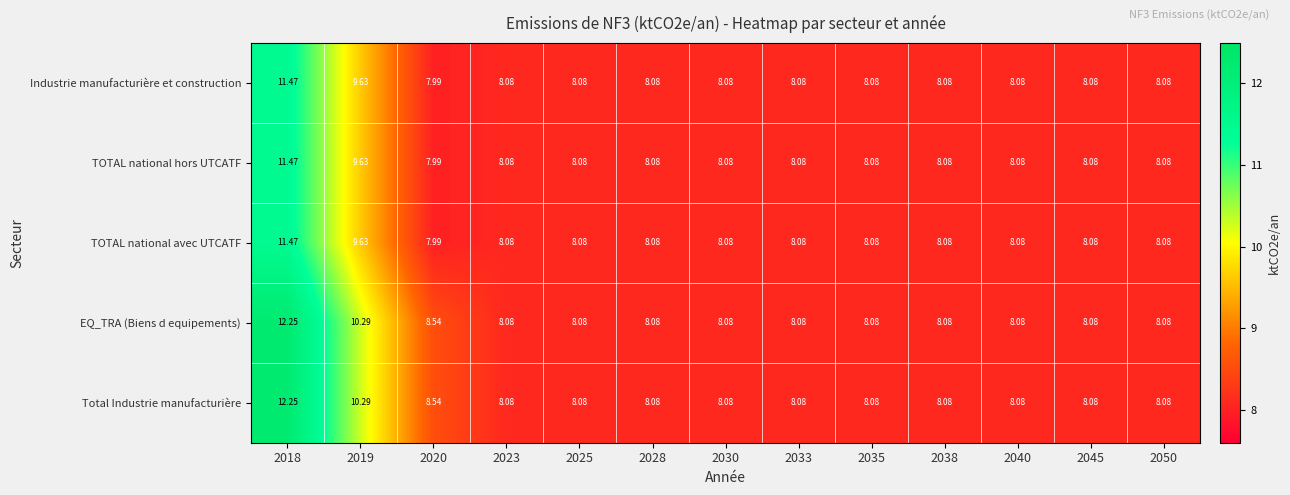

Reading left to right, transcribe all the data shown in this chart.

Industrie manufacturière et construction: 2018=11.5	2019=9.6	2020=8.0	2023=8.1	2025=8.1	2028=8.1	2030=8.1	2033=8.1	2035=8.1	2038=8.1	2040=8.1	2045=8.1	2050=8.1
TOTAL national hors UTCATF: 2018=11.5	2019=9.6	2020=8.0	2023=8.1	2025=8.1	2028=8.1	2030=8.1	2033=8.1	2035=8.1	2038=8.1	2040=8.1	2045=8.1	2050=8.1
TOTAL national avec UTCATF: 2018=11.5	2019=9.6	2020=8.0	2023=8.1	2025=8.1	2028=8.1	2030=8.1	2033=8.1	2035=8.1	2038=8.1	2040=8.1	2045=8.1	2050=8.1
EQ_TRA (Biens d equipements): 2018=12.2	2019=10.3	2020=8.5	2023=8.1	2025=8.1	2028=8.1	2030=8.1	2033=8.1	2035=8.1	2038=8.1	2040=8.1	2045=8.1	2050=8.1
Total Industrie manufacturière: 2018=12.2	2019=10.3	2020=8.5	2023=8.1	2025=8.1	2028=8.1	2030=8.1	2033=8.1	2035=8.1	2038=8.1	2040=8.1	2045=8.1	2050=8.1